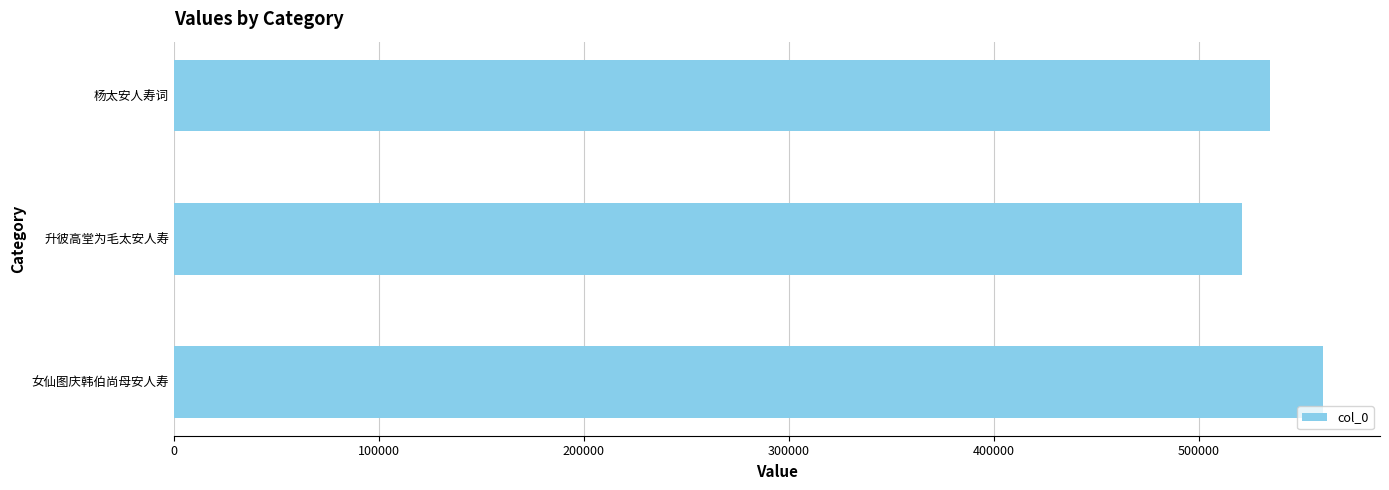

What is the difference between the maximum and minimum values?

39252